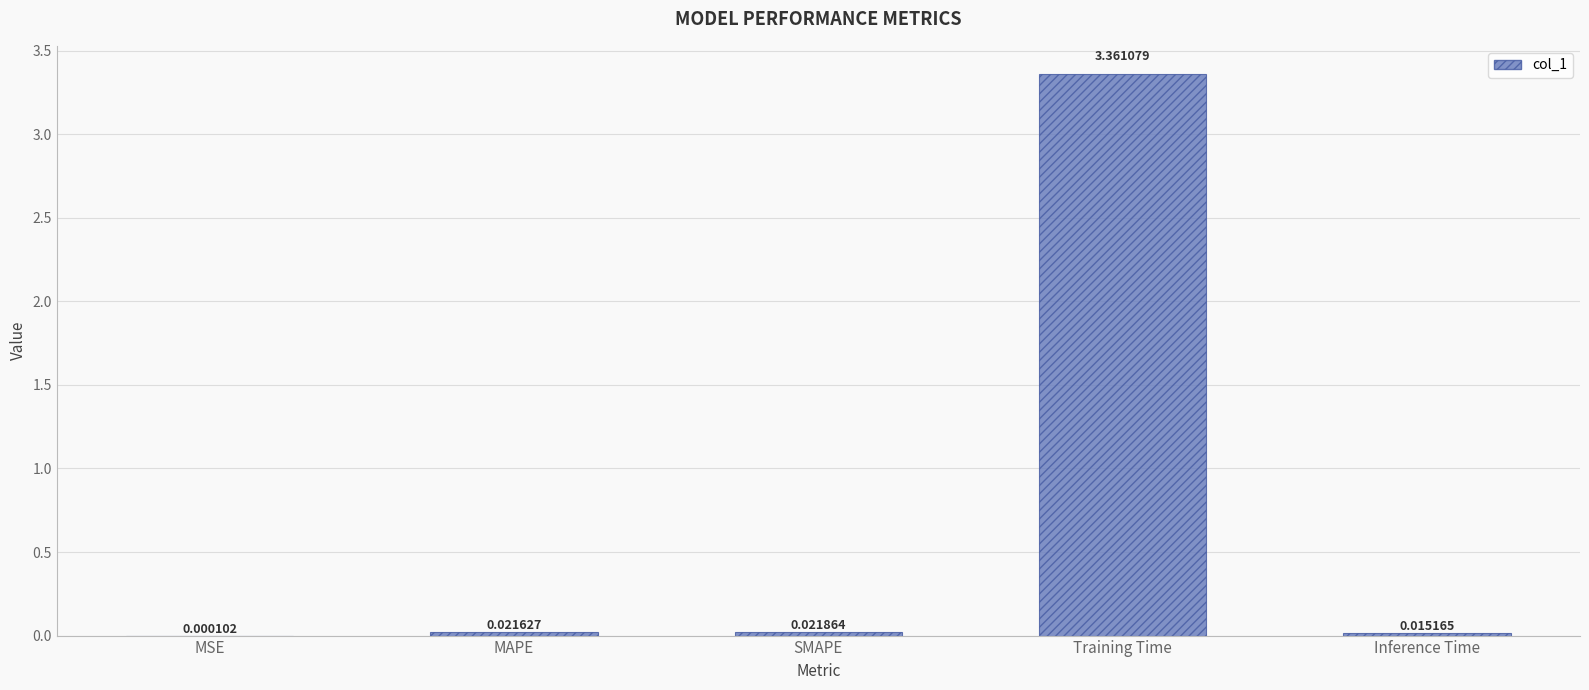

What is the change in value from MSE to Training Time?

+3.4